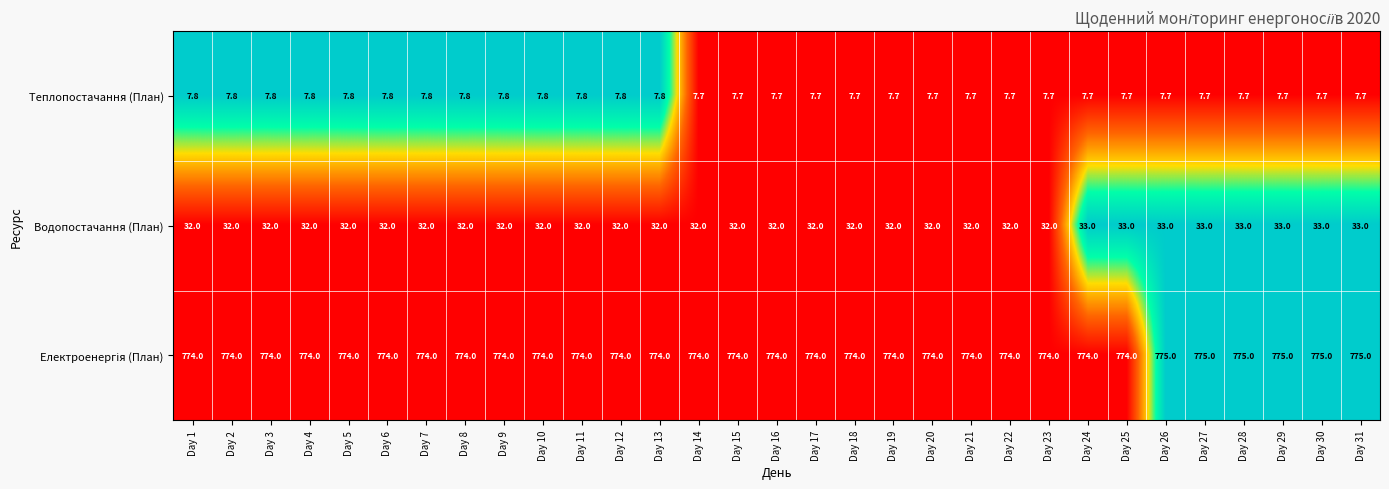

At how many categories does at least one series exceed 362?

31